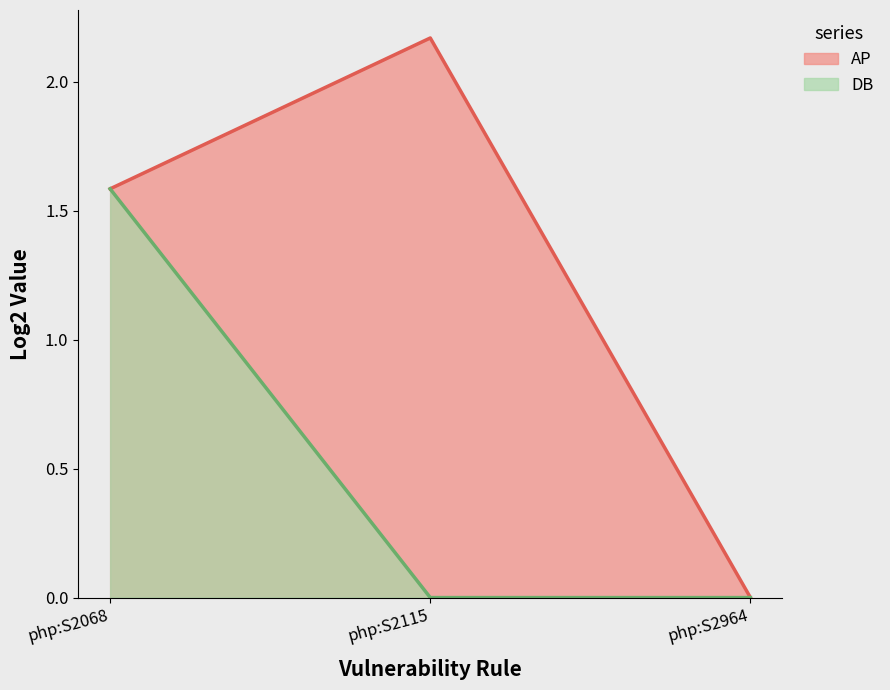

Rank the series by their average value, from highest to lowest.

AP, DB